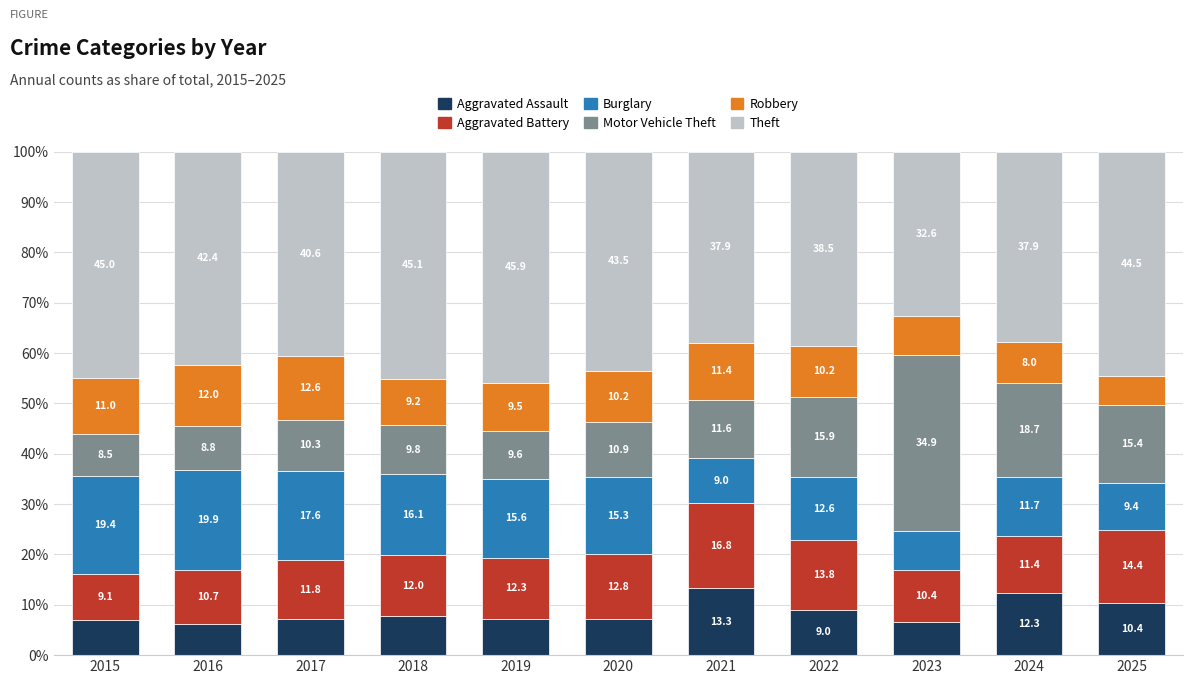

How many distinct data groups are displayed?

6